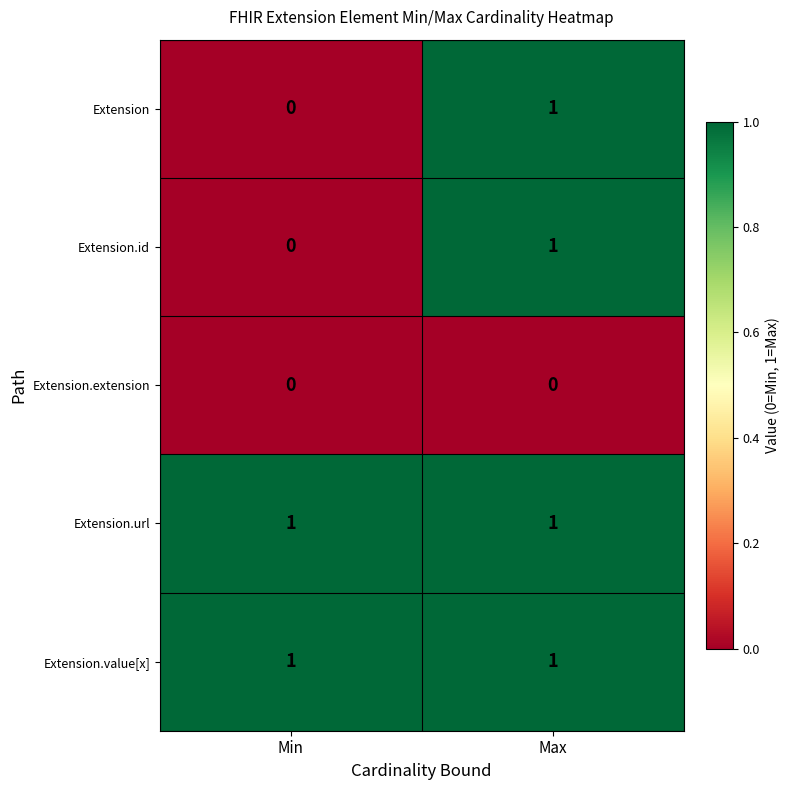

Reading left to right, list all the values displayed in this chart.

Extension: Min=0	Max=1
Extension.id: Min=0	Max=1
Extension.extension: Min=0	Max=0
Extension.url: Min=1	Max=1
Extension.value[x]: Min=1	Max=1